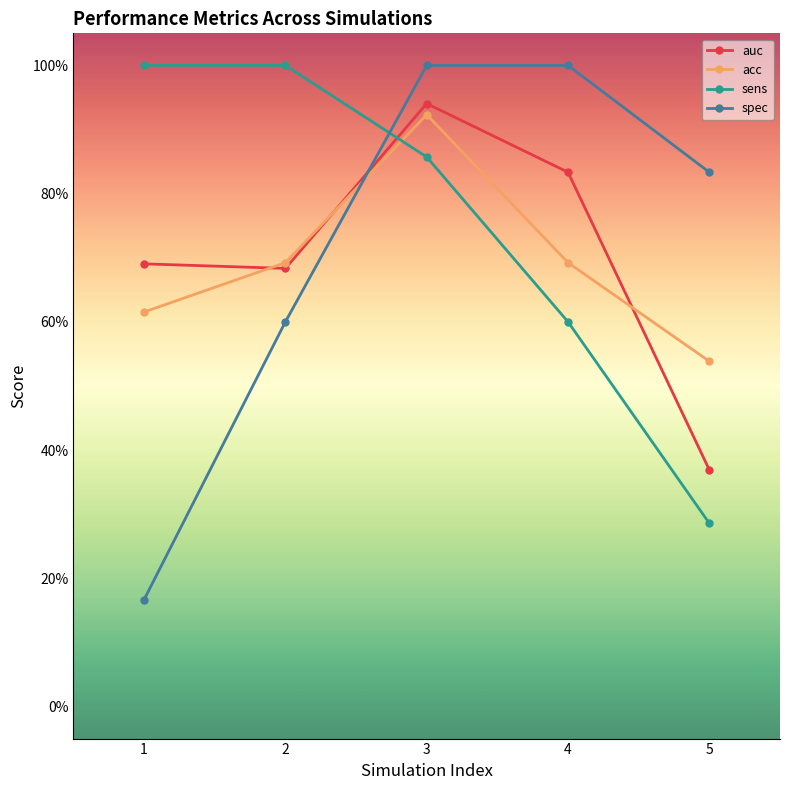

True or false: sens has more than 1 points higher than both neighbors.

False